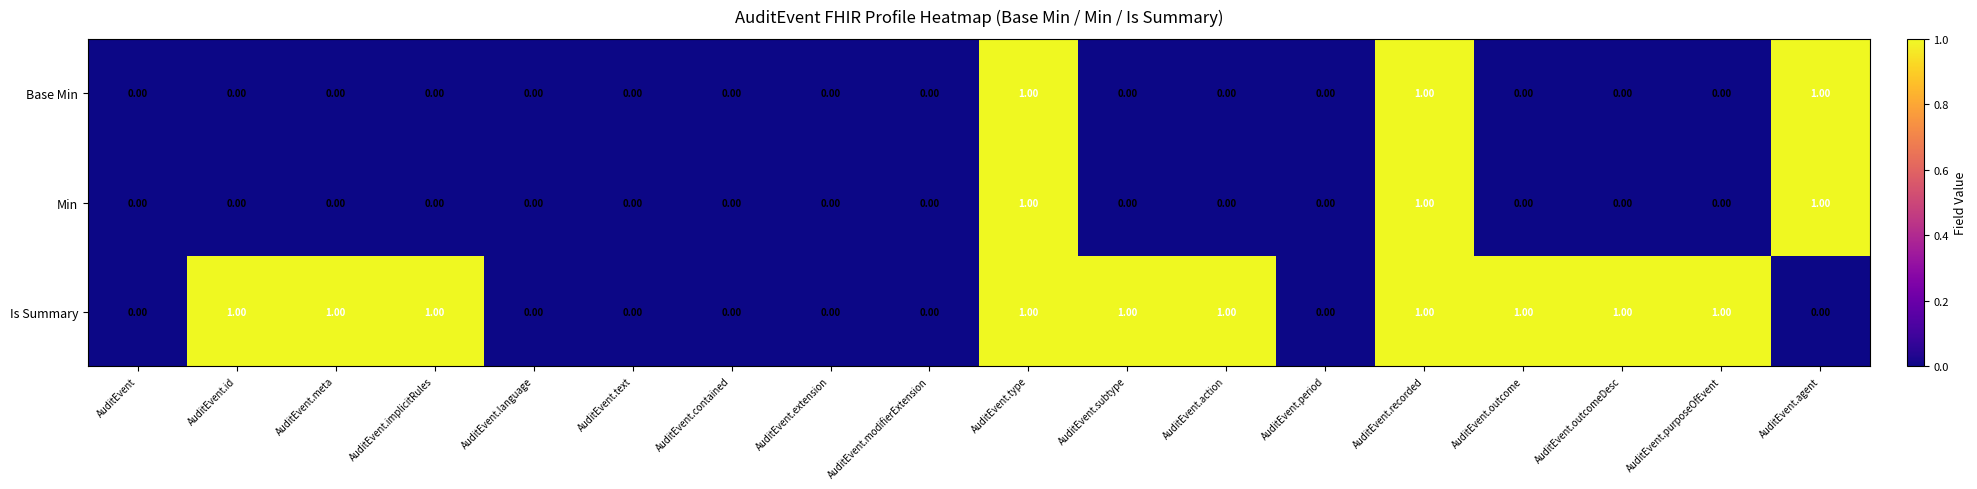

How many data points in Is Summary are less than 1?

8